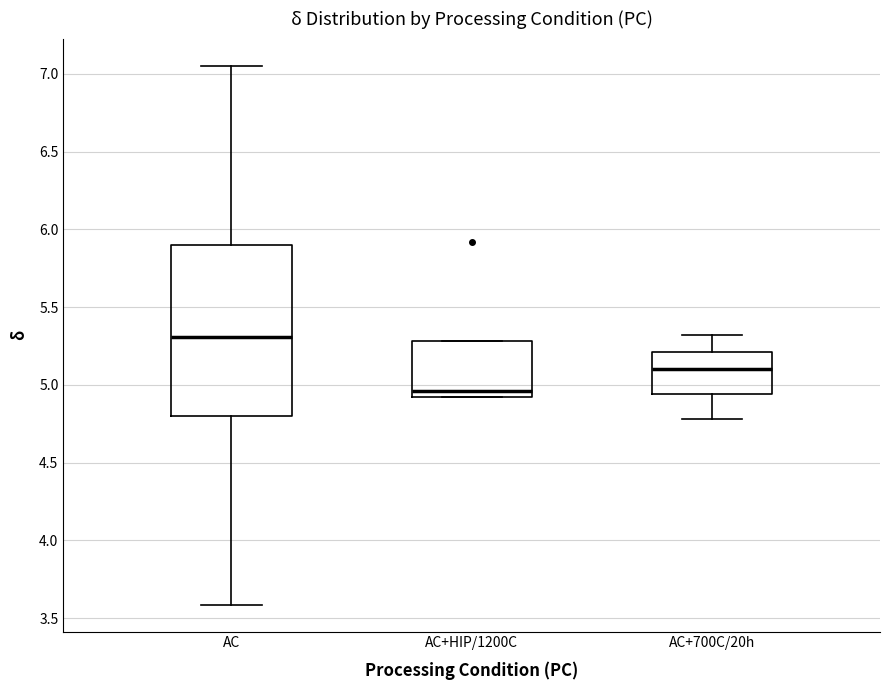

Where is the upper edge of the box for AC+700C/20h on the y-axis? The values are not printed on the chart, so give them approximately, as read against the axis.

5.20